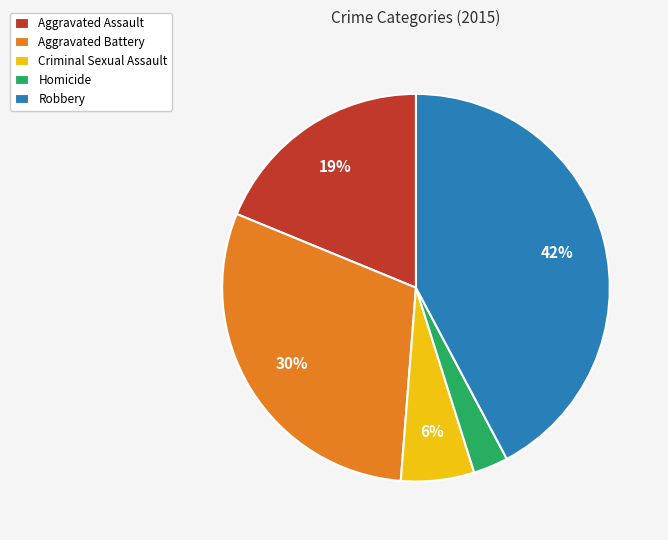

How many slices are in this pie chart?

5